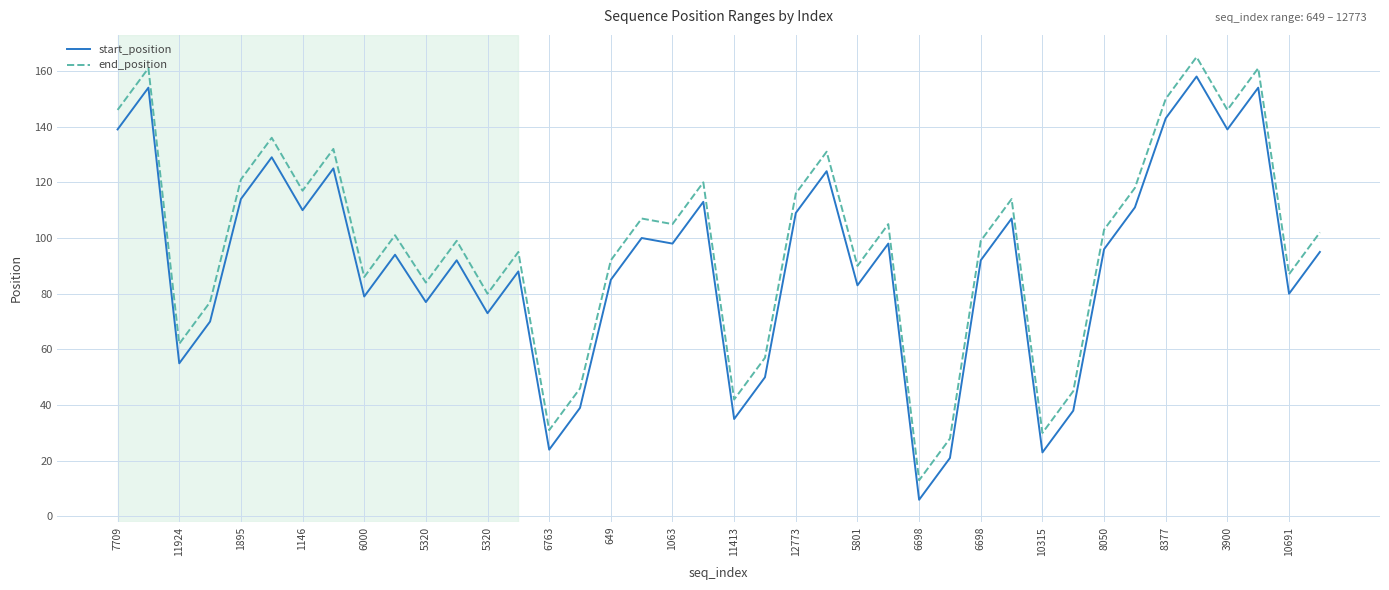

True or false: start_position and end_position cross at least once.

False